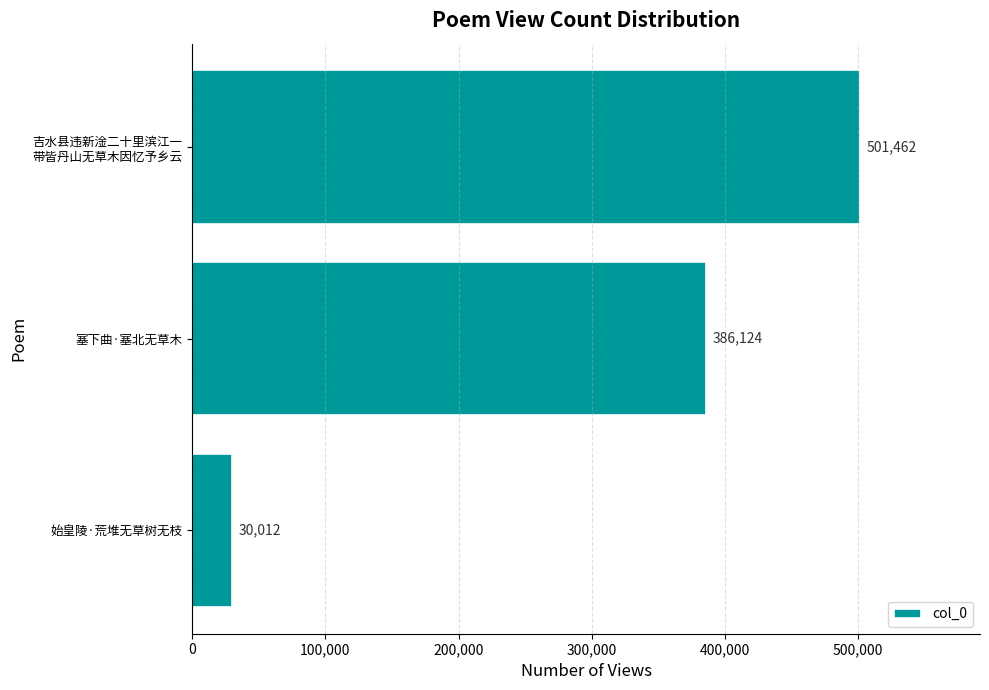

How many bars are there in total?

3